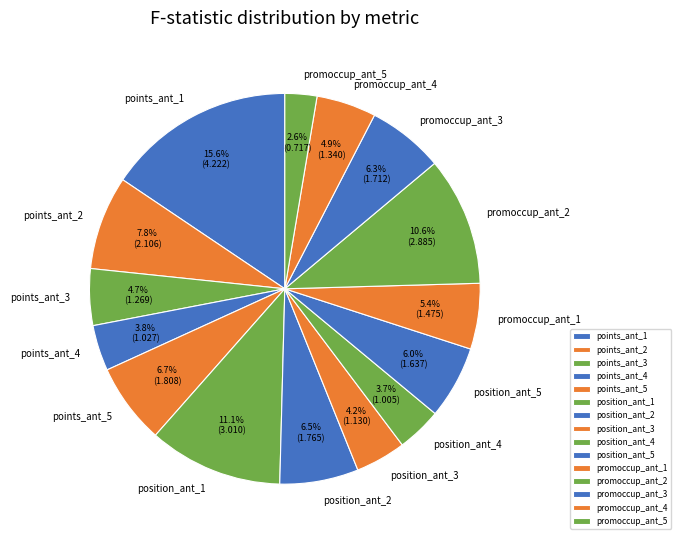

To the nearest percent, what portion does position_ant_5 represent?

6%